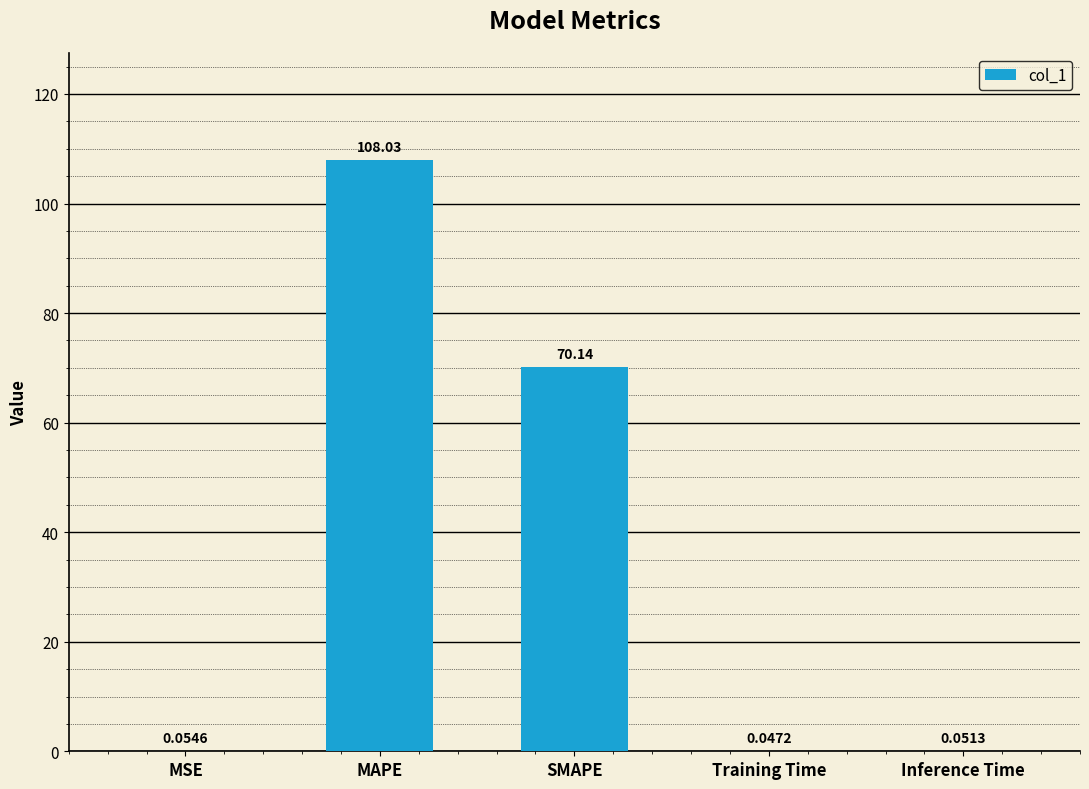

Between Training Time and MAPE, which is larger?

MAPE